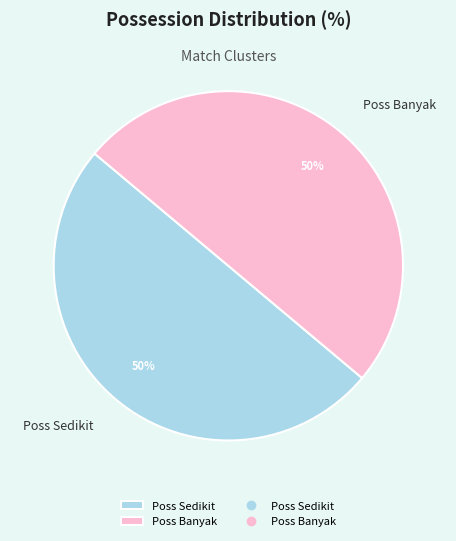

What is the ratio of the value at Poss Banyak to the value at Poss Sedikit?

1.0